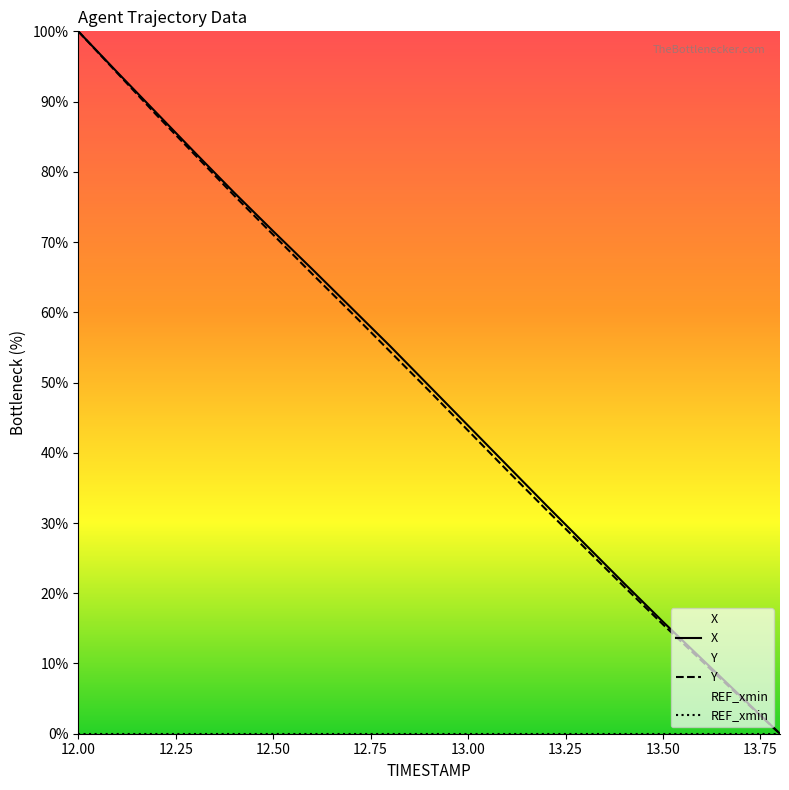

What is the difference between the maximum and second lowest values in the Y series?

94.9